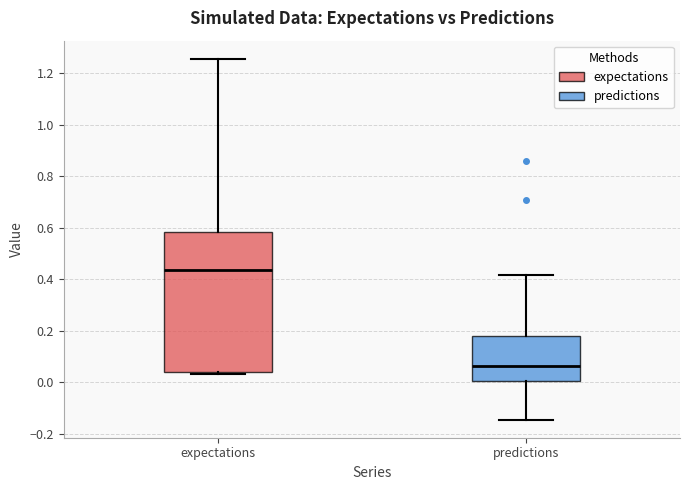

Where is the lower edge of the box for predictions on the y-axis? The values are not printed on the chart, so give them approximately, as read against the axis.

0.00